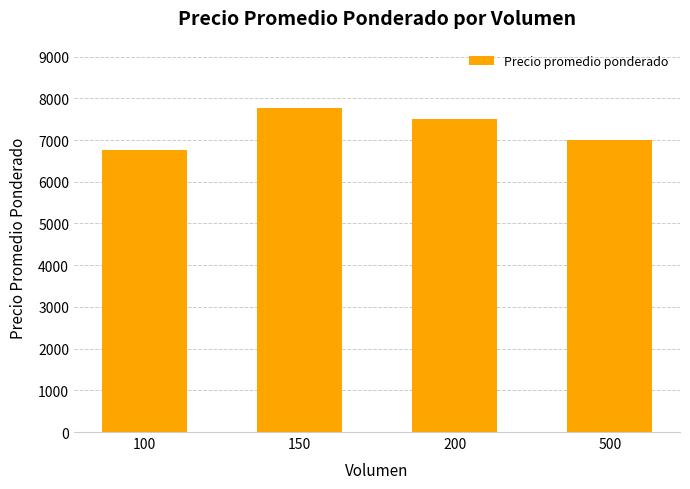

At which label is the value closest to 7256?

200